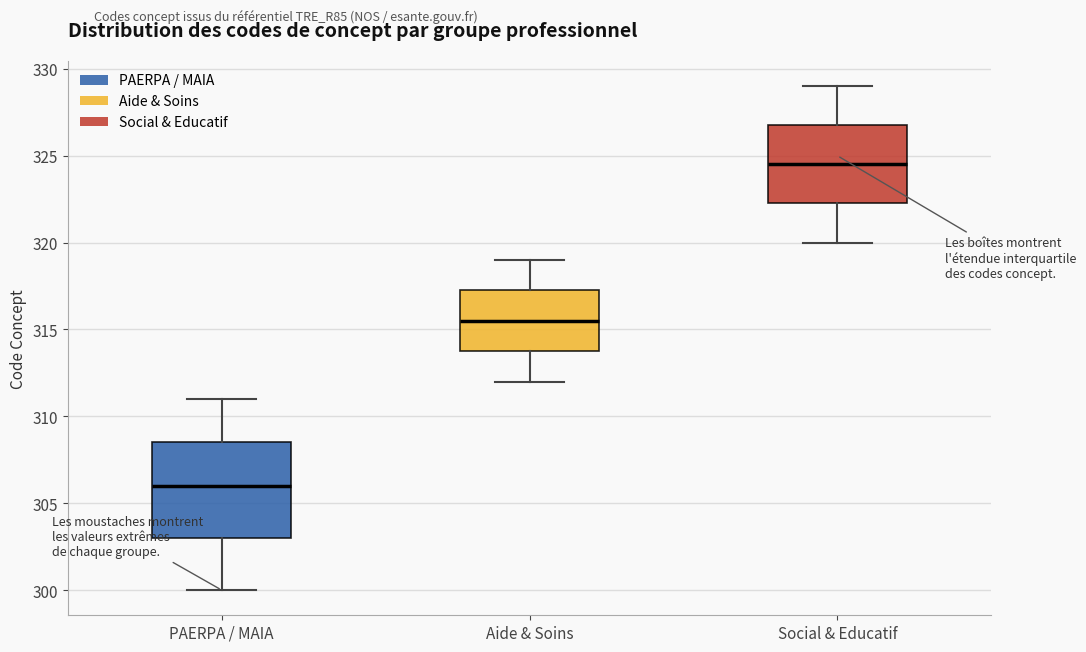

Reading left to right, transcribe this box plot: for each box, give where its median line is, the range the box spans, and where its two whiskers end, as read against the y-axis. The values are not printed on the chart, so give them approximately, as read against the axis.

PAERPA / MAIA: median 306.0, box 303.0 to 308.5, whiskers 300.0 to 311.0
Aide & Soins: median 315.5, box 314.0 to 317.5, whiskers 312.0 to 319.0
Social & Educatif: median 324.5, box 322.5 to 327.0, whiskers 320.0 to 329.0